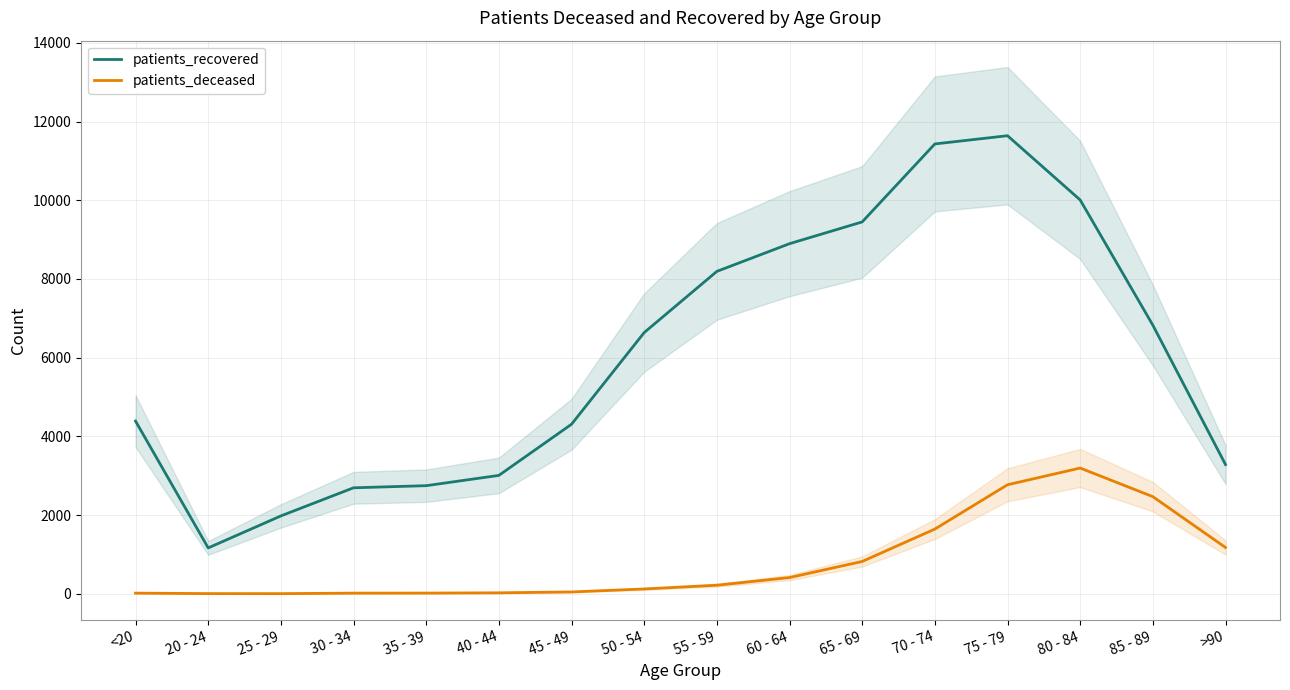

What is the average value of the patients_recovered series?

6041